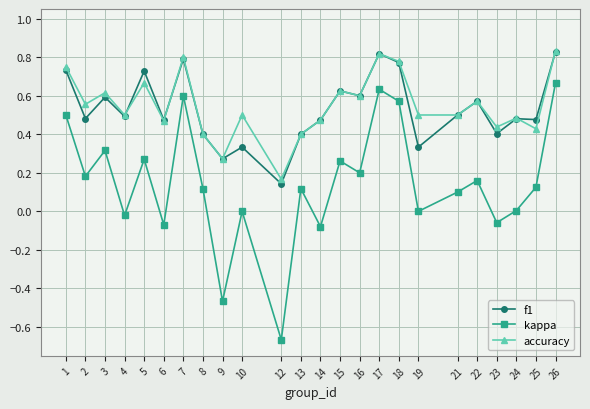

The value of kappa at 21 is 0.1. True or false?

True